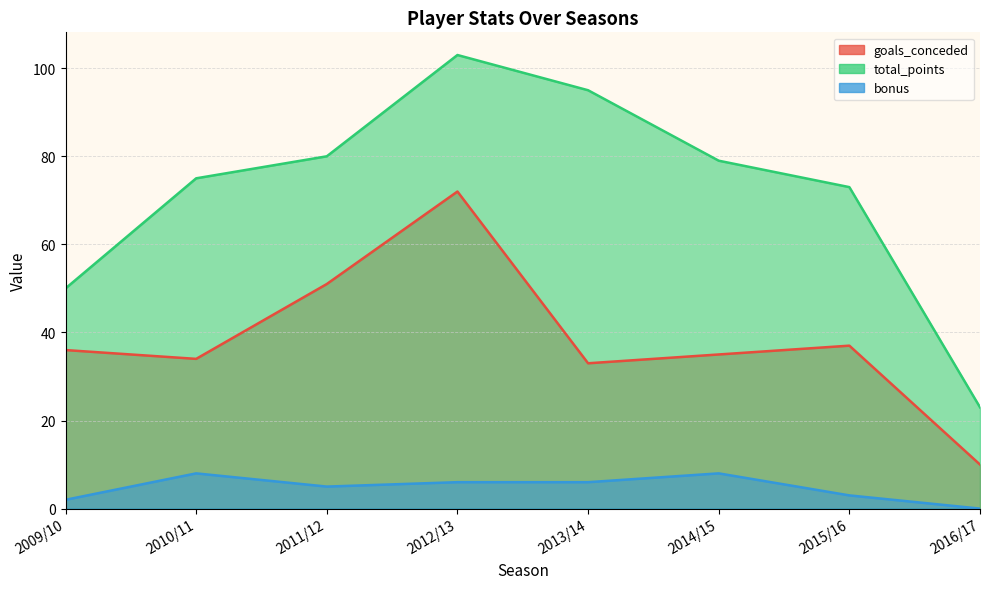

What is the difference between the goals_conceded values at 2010/11 and 2015/16?

3